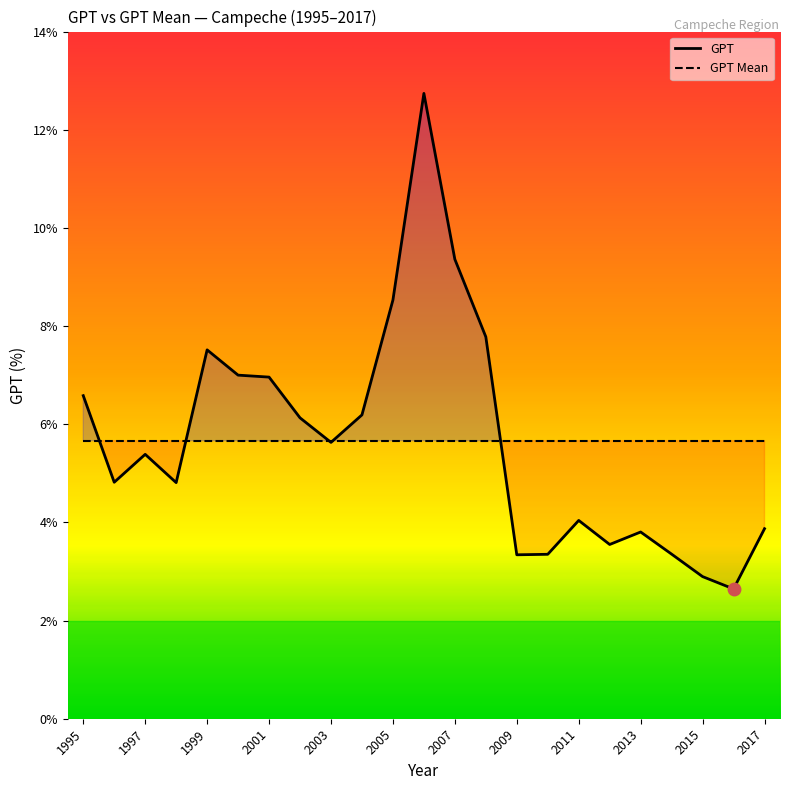

Is the value of GPT at 2017 greater than the value of GPT Mean at 1997?

No